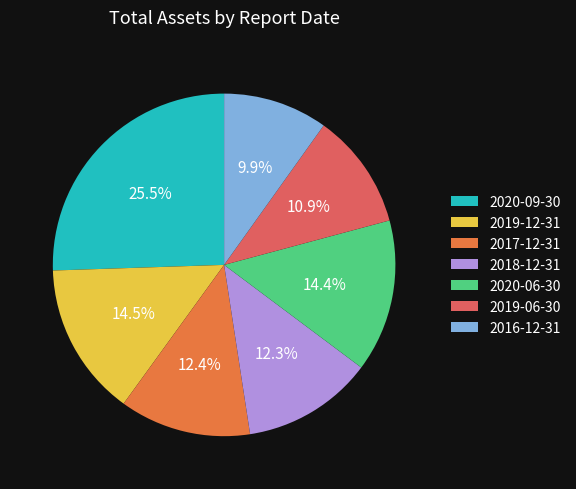

How much of the chart is everything except 2018-12-31?

87.7%